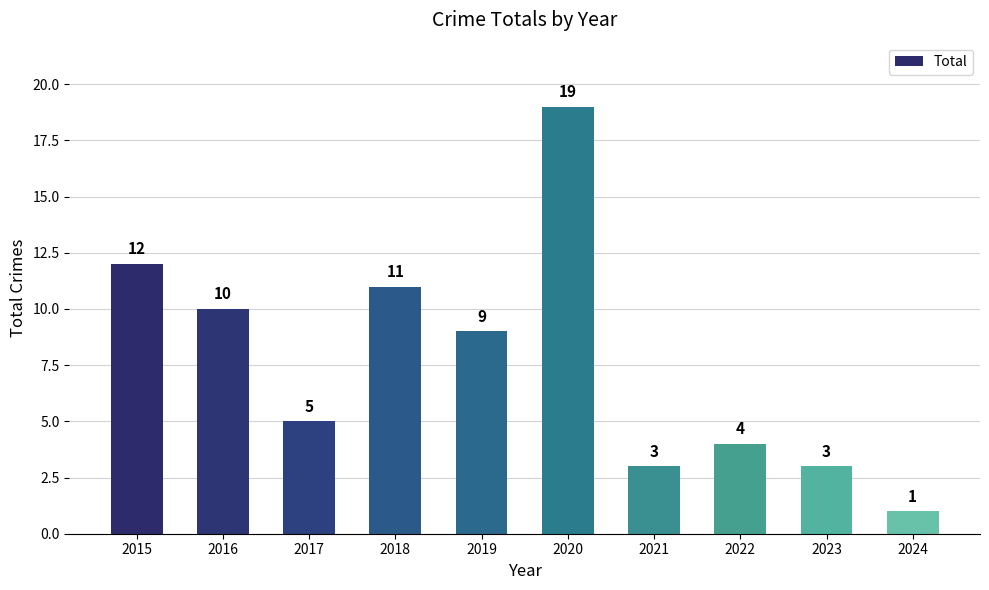

Count the number of categories in the chart.

10